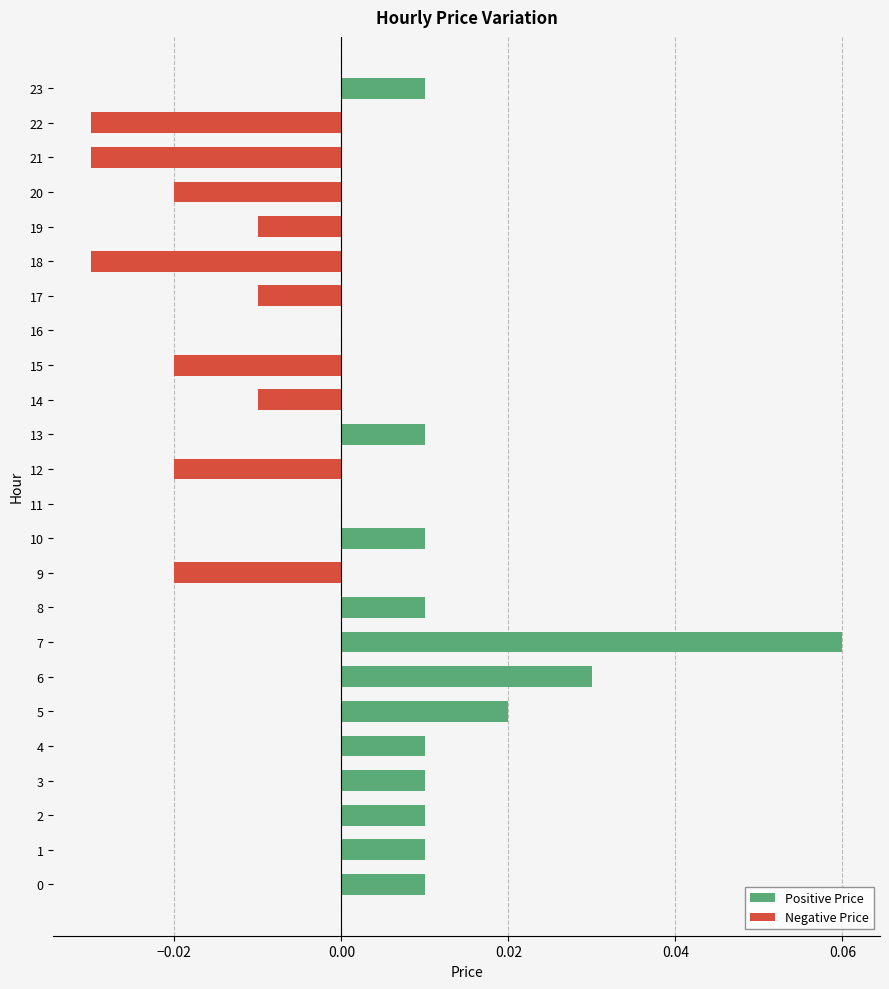

Which series has the largest range (max minus min)?

Positive Price